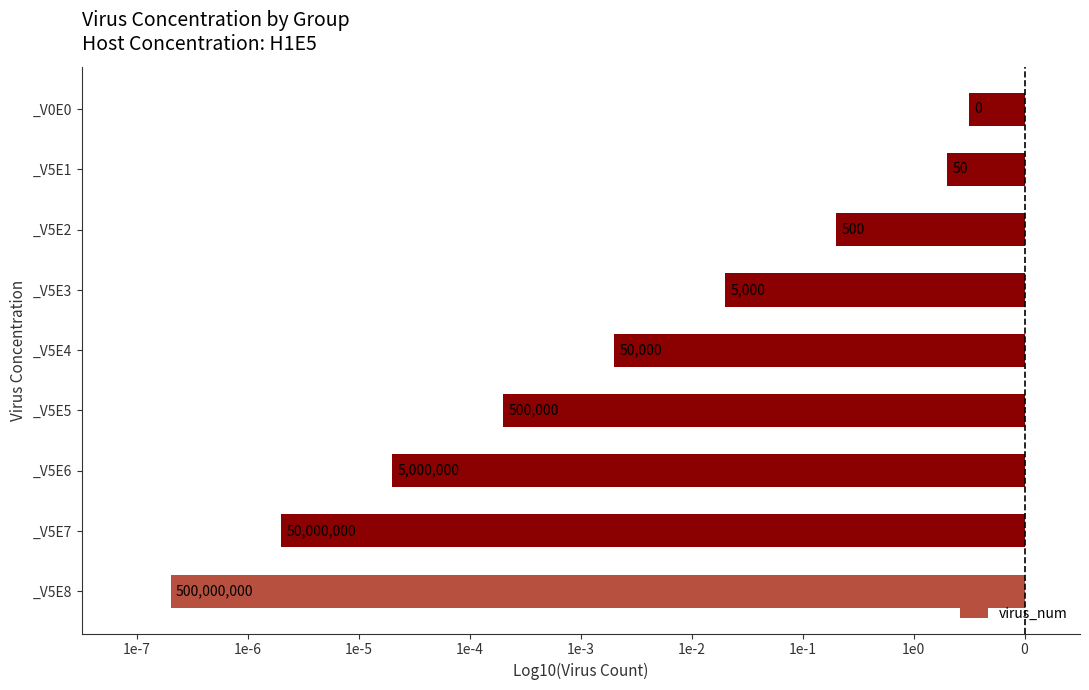

At which label does the data first exceed -3?

_V5E3